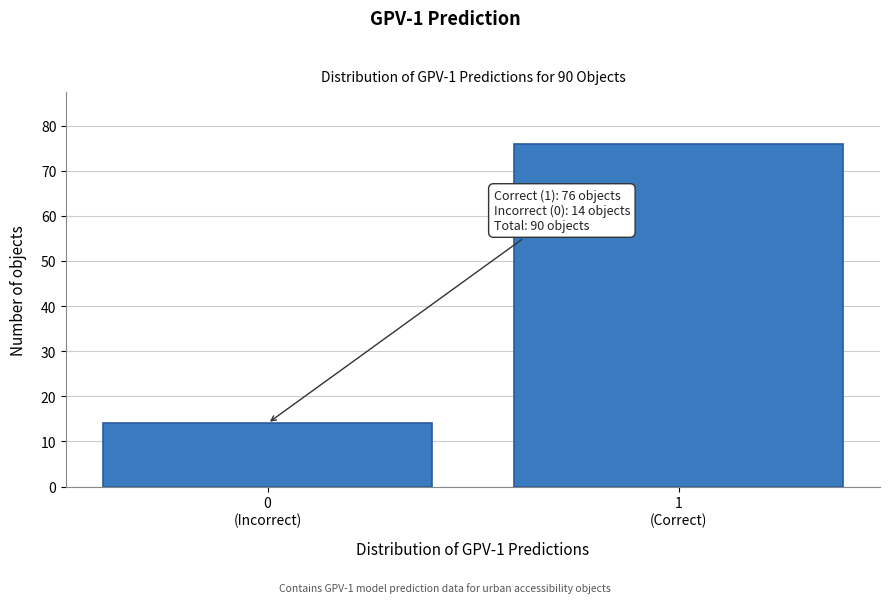

Reading left to right, what are all the values shown in this chart?

14	76